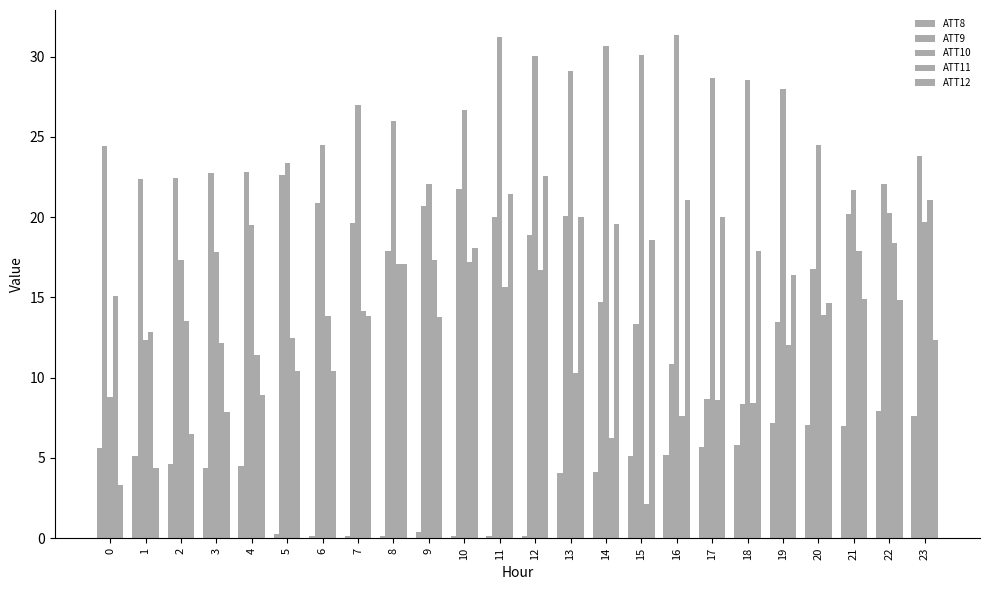

Reading left to right, list all the values displayed in this chart.

ATT8: 5.6	5.1	4.6	4.4	4.5	0.2	0.1	0.1	0.1	0.4	0.1	0.1	0.1	4.1	4.1	5.1	5.2	5.7	5.8	7.2	7.1	7.0	7.9	7.6
ATT9: 24.5	22.4	22.4	22.7	22.8	22.6	20.9	19.6	17.9	20.7	21.7	20.0	18.9	20.1	14.7	13.3	10.9	8.7	8.3	13.5	16.8	20.2	22.1	23.8
ATT10: 8.8	12.3	17.3	17.8	19.5	23.4	24.5	27.0	26.0	22.1	26.7	31.2	30.0	29.1	30.7	30.1	31.3	28.7	28.5	28.0	24.5	21.7	20.2	19.7
ATT11: 15.1	12.9	13.6	12.2	11.4	12.5	13.8	14.2	17.1	17.3	17.2	15.7	16.7	10.3	6.2	2.1	7.6	8.6	8.4	12.0	13.9	17.9	18.4	21.1
ATT12: 3.3	4.4	6.5	7.9	8.9	10.4	10.4	13.8	17.1	13.8	18.1	21.5	22.6	20.0	19.6	18.6	21.1	20.0	17.9	16.4	14.7	14.9	14.9	12.3